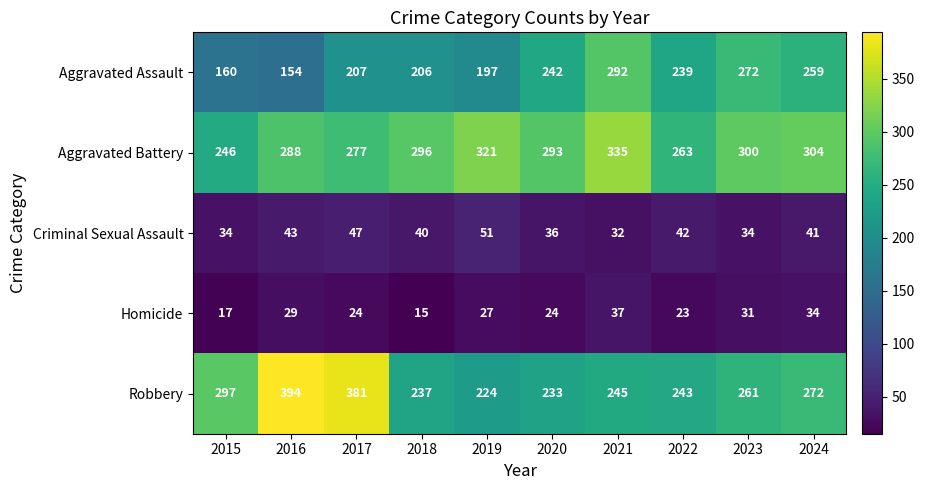

What is the difference between the highest and lowest values at 2017?

357